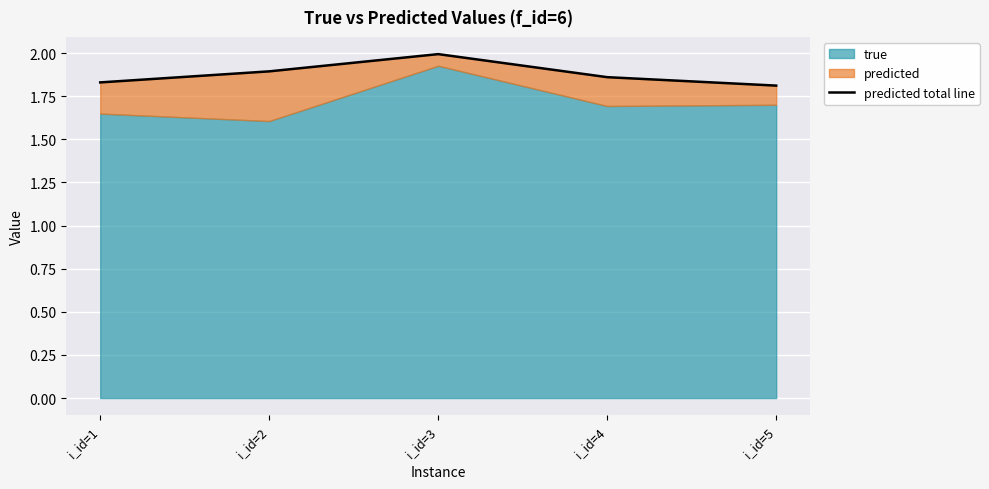

What is the difference between the second highest and second lowest values?

0.1